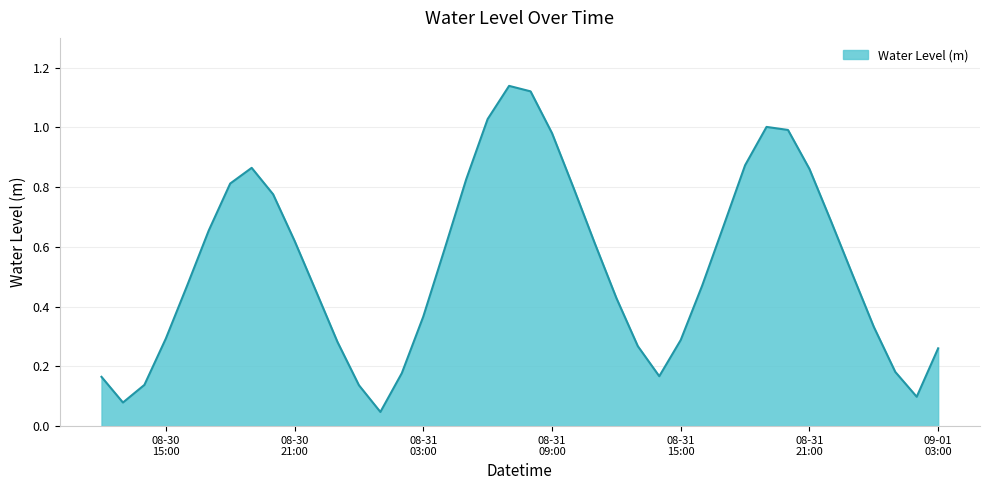

How many lines are shown in the chart?

1